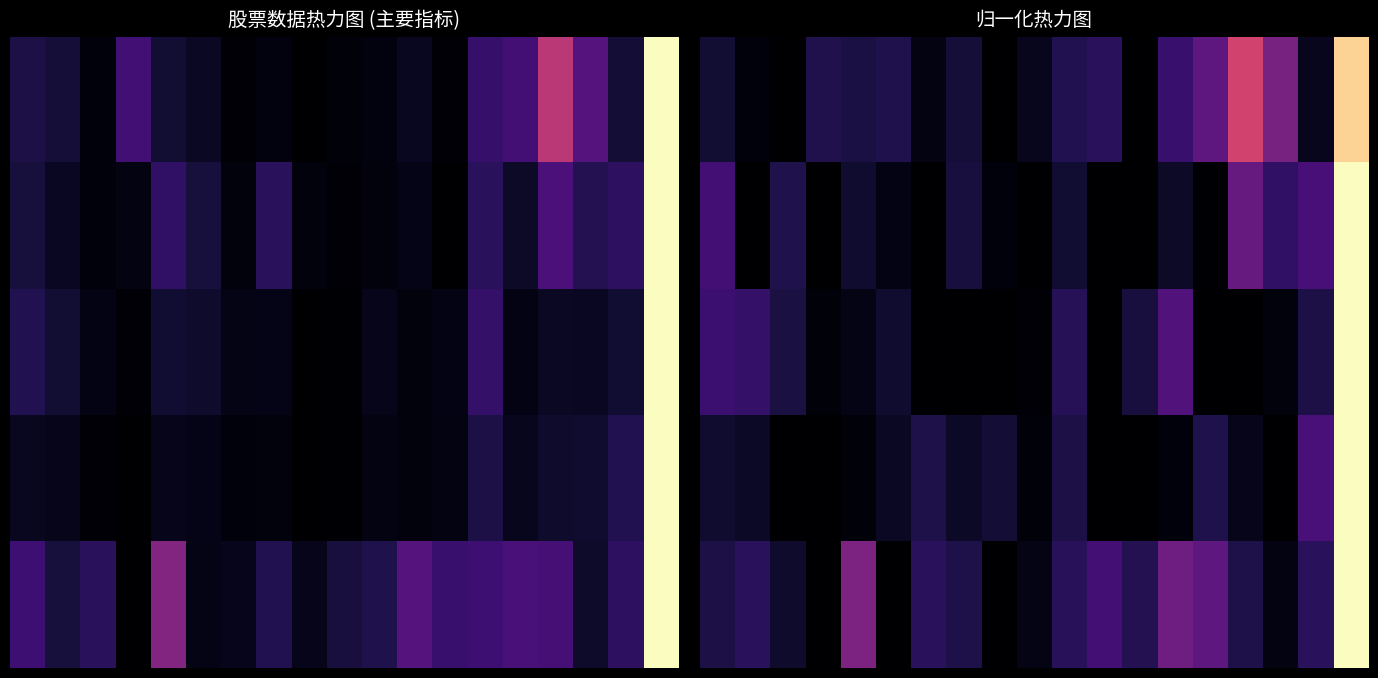

What is the maximum value shown in the chart?

1.0